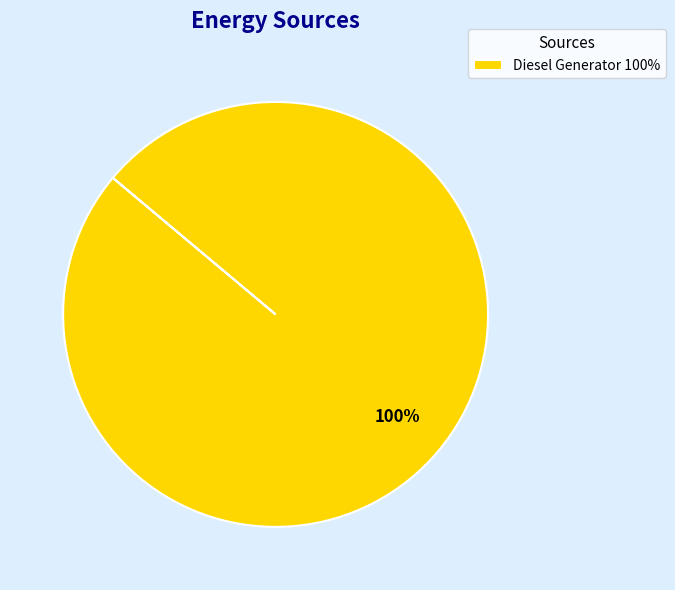

To the nearest percent, what percentage of the pie is Diesel Generator 100%?

100%